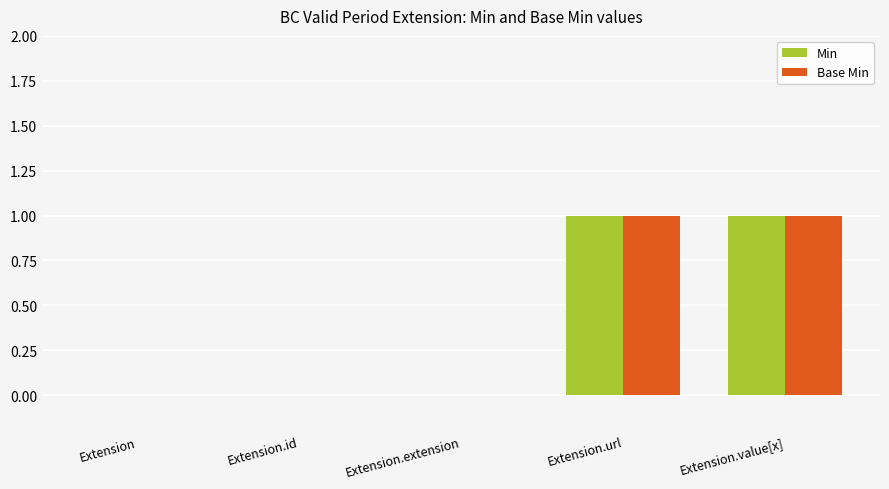

Reading left to right, transcribe all the data shown in this chart.

Min: 0	0	0	1	1
Base Min: 0	0	0	1	1